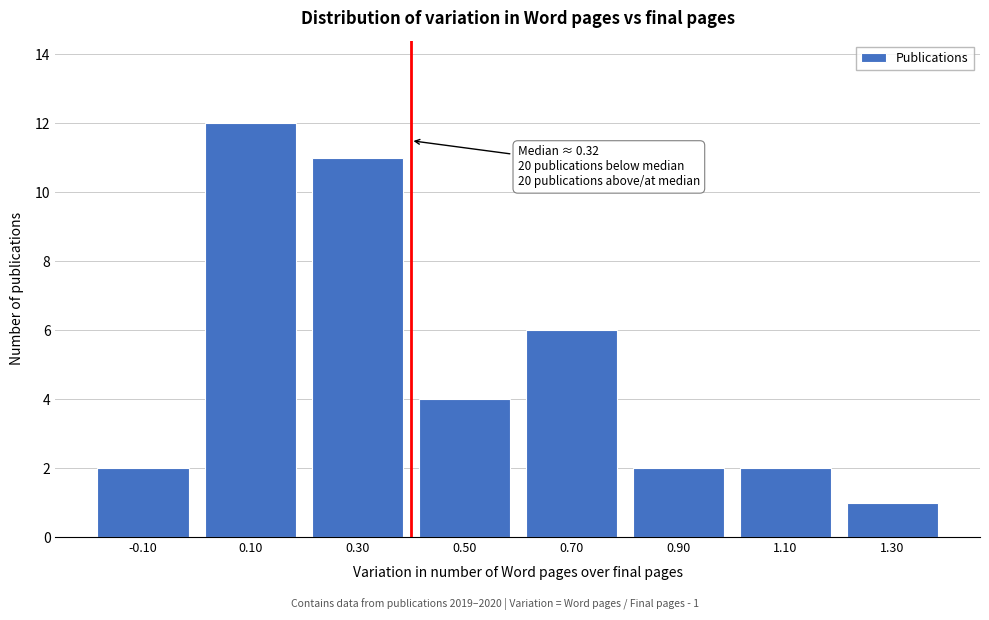

Reading right to left, what are all the values shown in this chart?

1	2	2	6	4	11	12	2